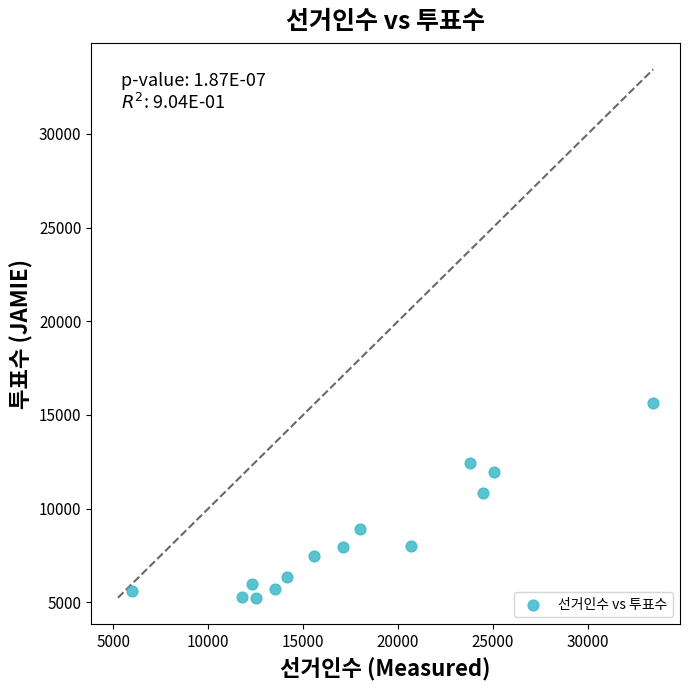

What is the range of Y values (max minus min)?

10401